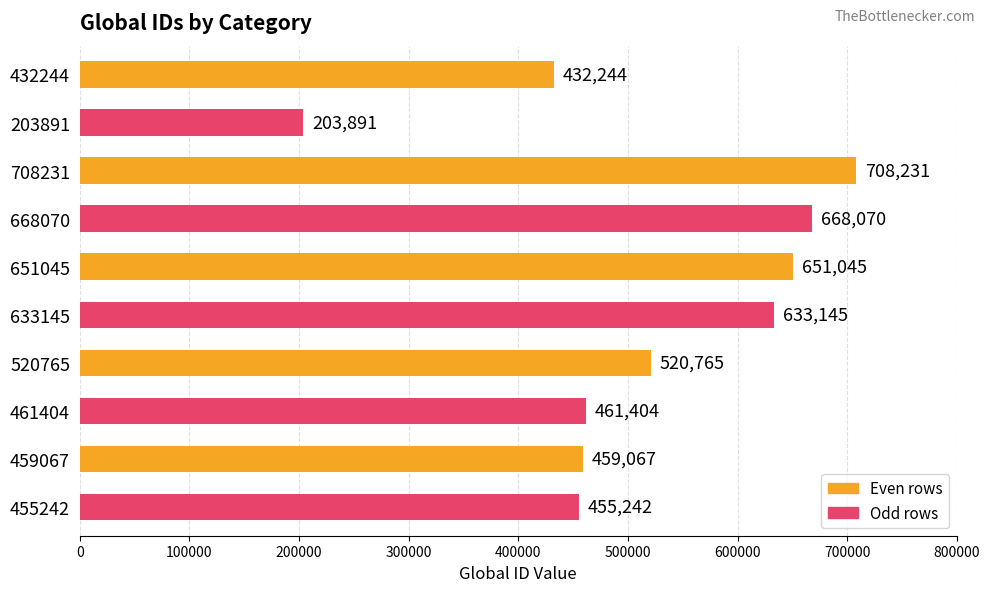

Rank the categories by value from lowest to highest.

203891, 432244, 455242, 459067, 461404, 520765, 633145, 651045, 668070, 708231